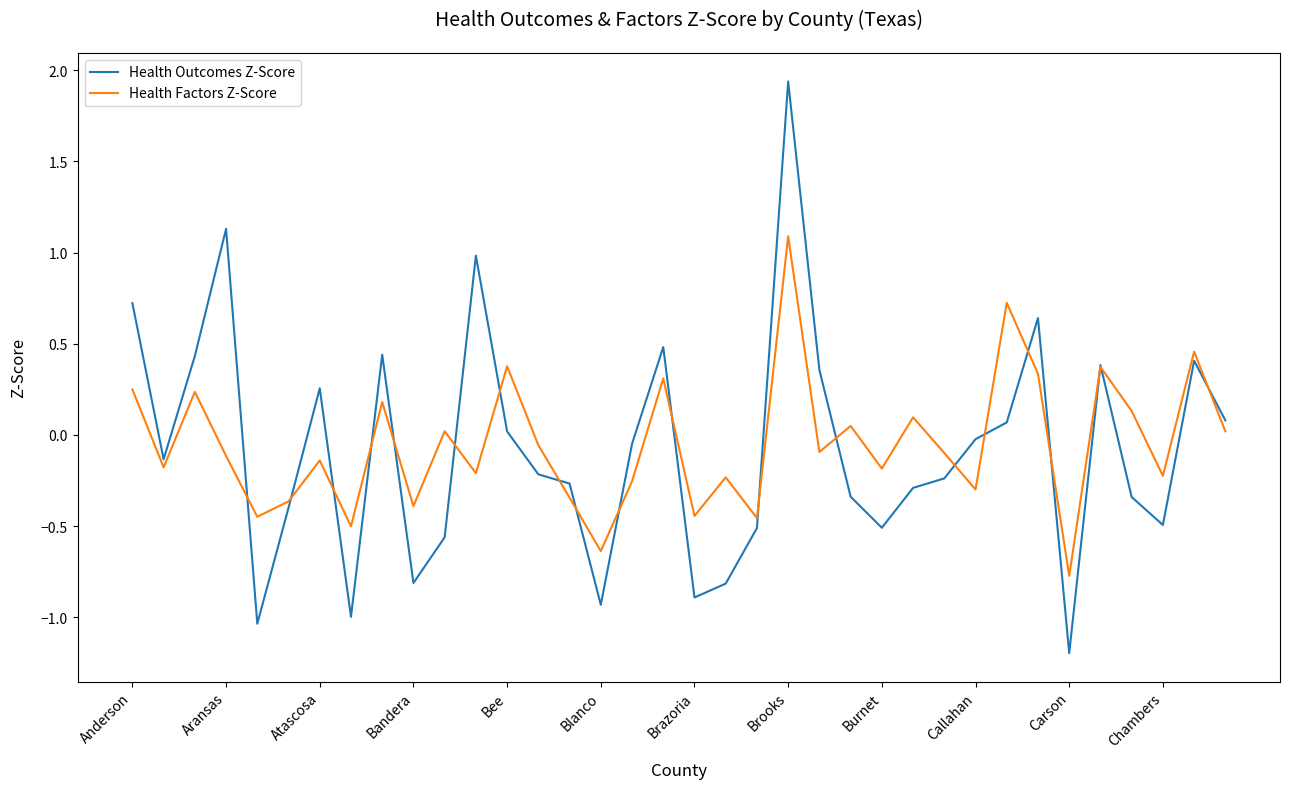

List the series in order of their peak value, lowest first.

Health Factors Z-Score, Health Outcomes Z-Score